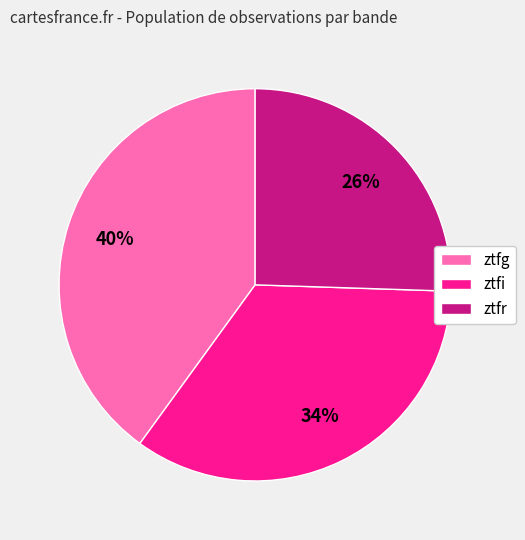

Count the number of slices in the pie.

3